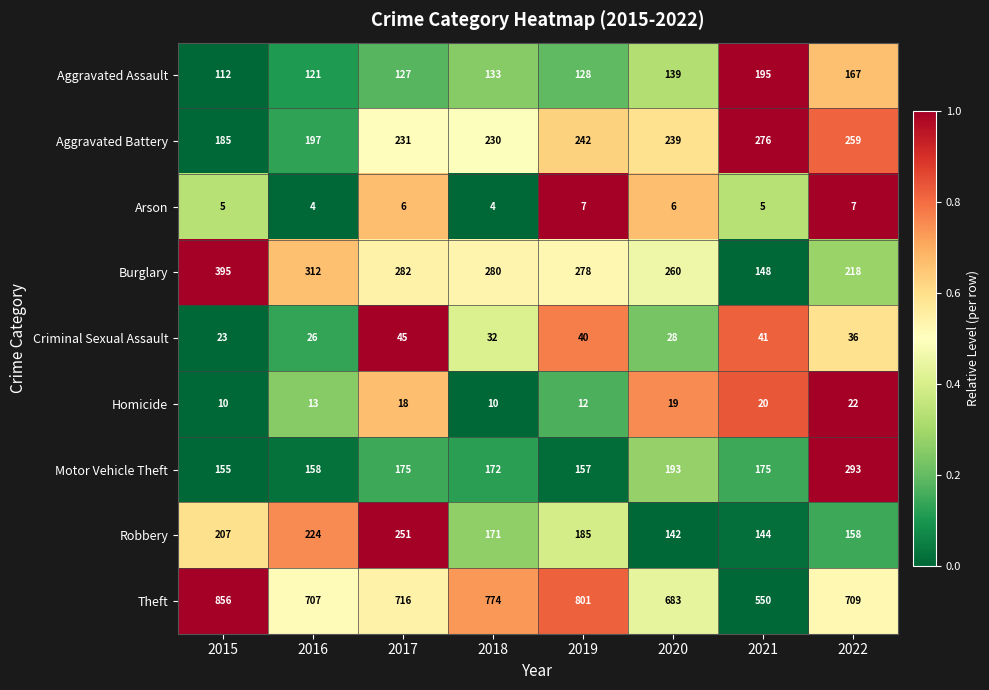

Is it true that Arson equals 4 at 2022?

False